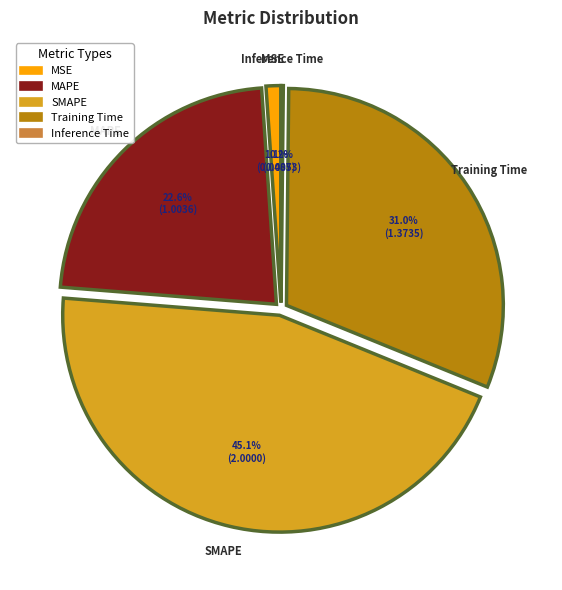

To the nearest percent, what percentage of the pie is MAPE?

23%